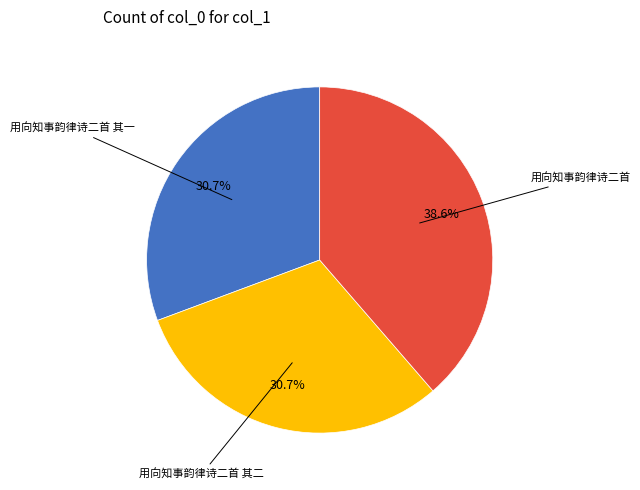

Is there a majority slice in this chart?

No